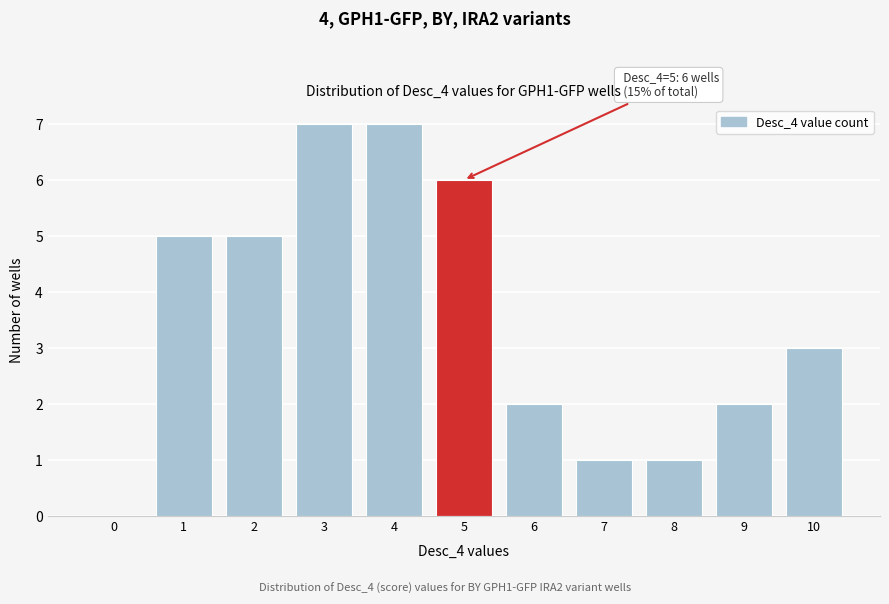

Reading left to right, list all the values displayed in this chart.

0=0	1=5	2=5	3=7	4=7	5=6	6=2	7=1	8=1	9=2	10=3